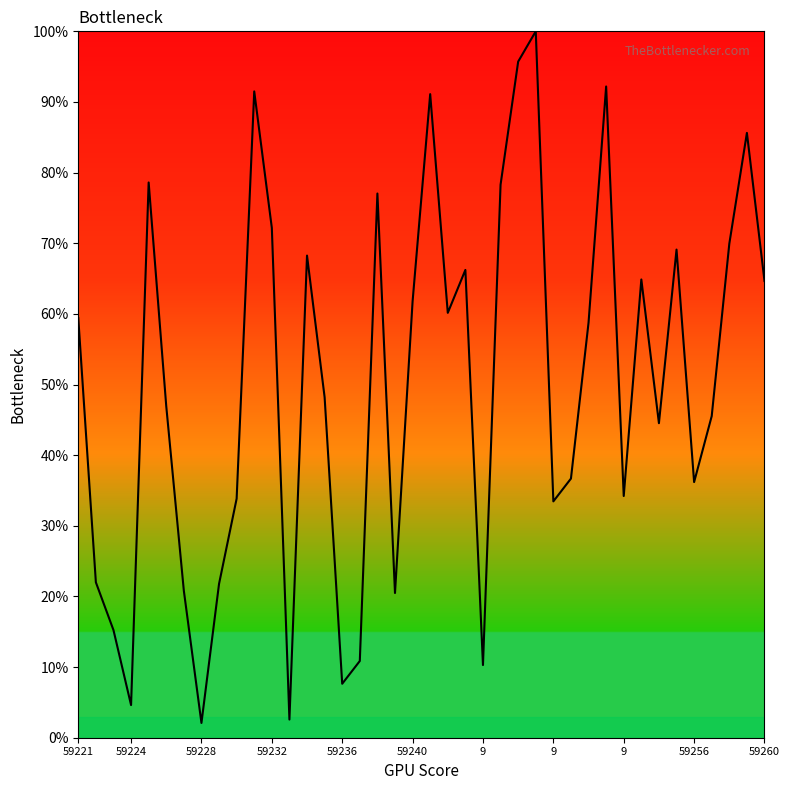

What is the difference between the maximum and minimum values?

97.9